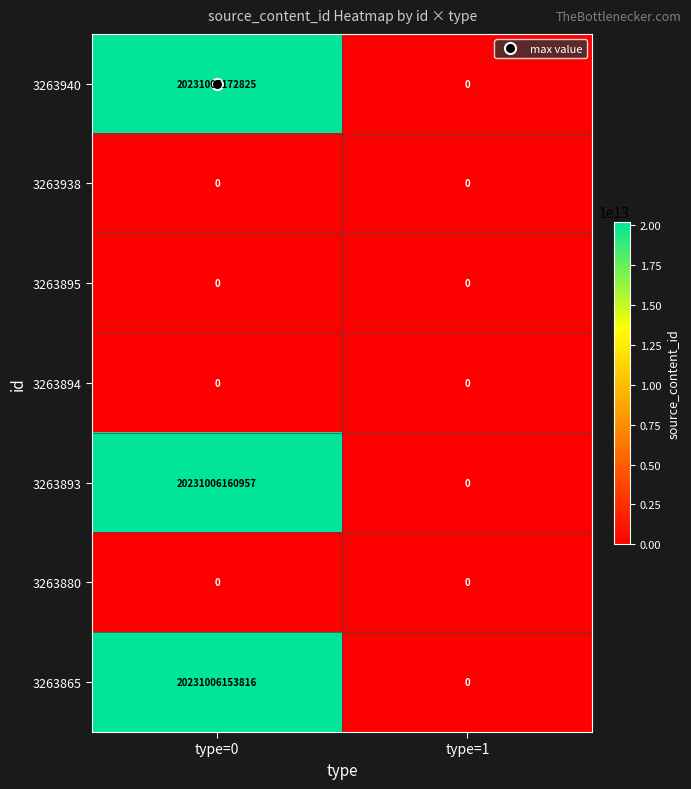

At which label is 3263938 closest to 0?

type=0